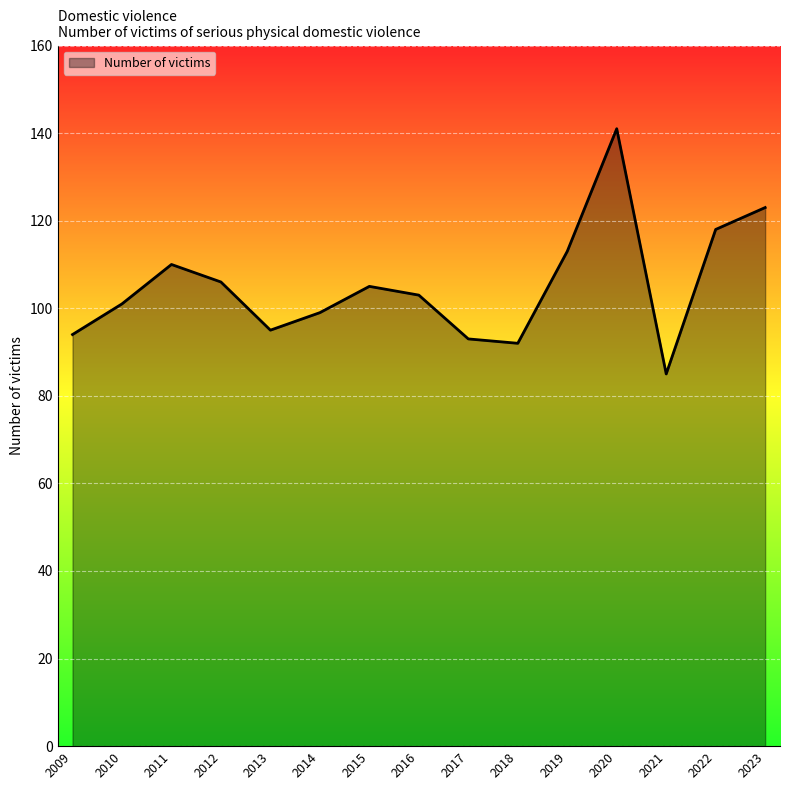

What is the smallest value displayed?

85